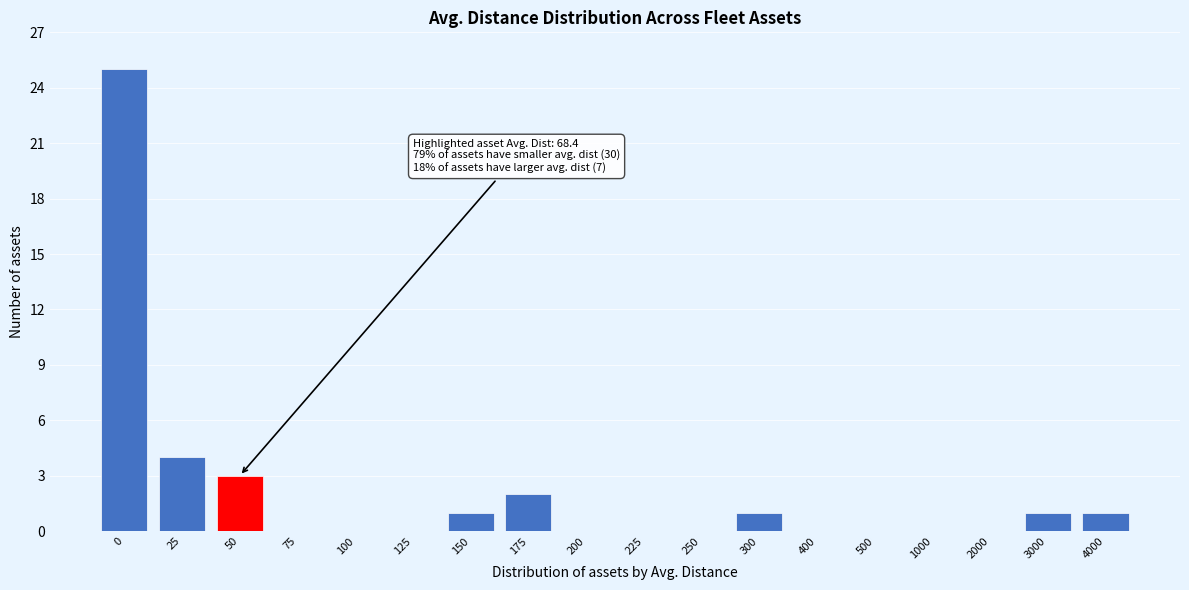

Reading left to right, list all the values displayed in this chart.

0=25	25=4	50=3	75=0	100=0	125=0	150=1	175=2	200=0	225=0	250=0	300=1	400=0	500=0	1000=0	2000=0	3000=1	4000=1